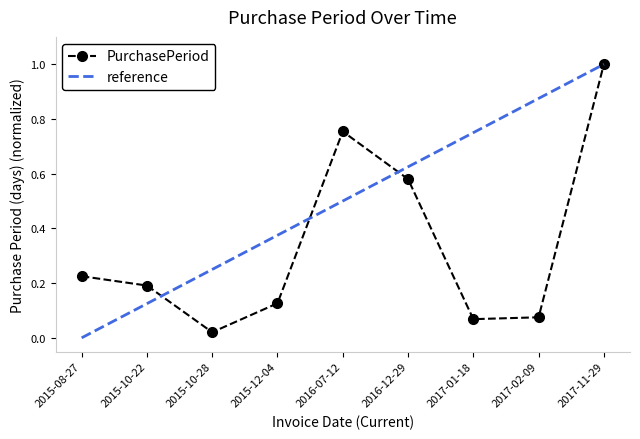

At which category does the data reach its first local valley?

2015-10-28